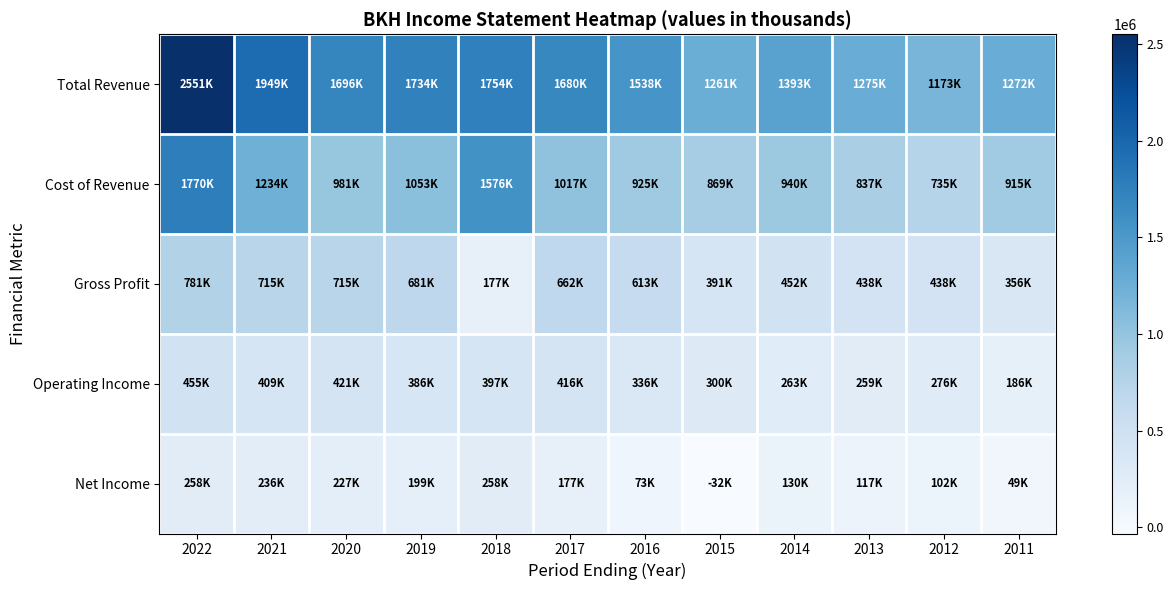

Between 2021 and 2019, which series saw the biggest shift?

Total Revenue